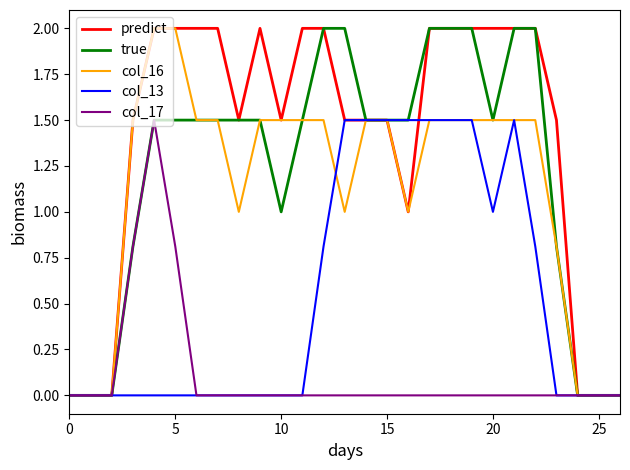

Does the chart have visible grid lines?

No